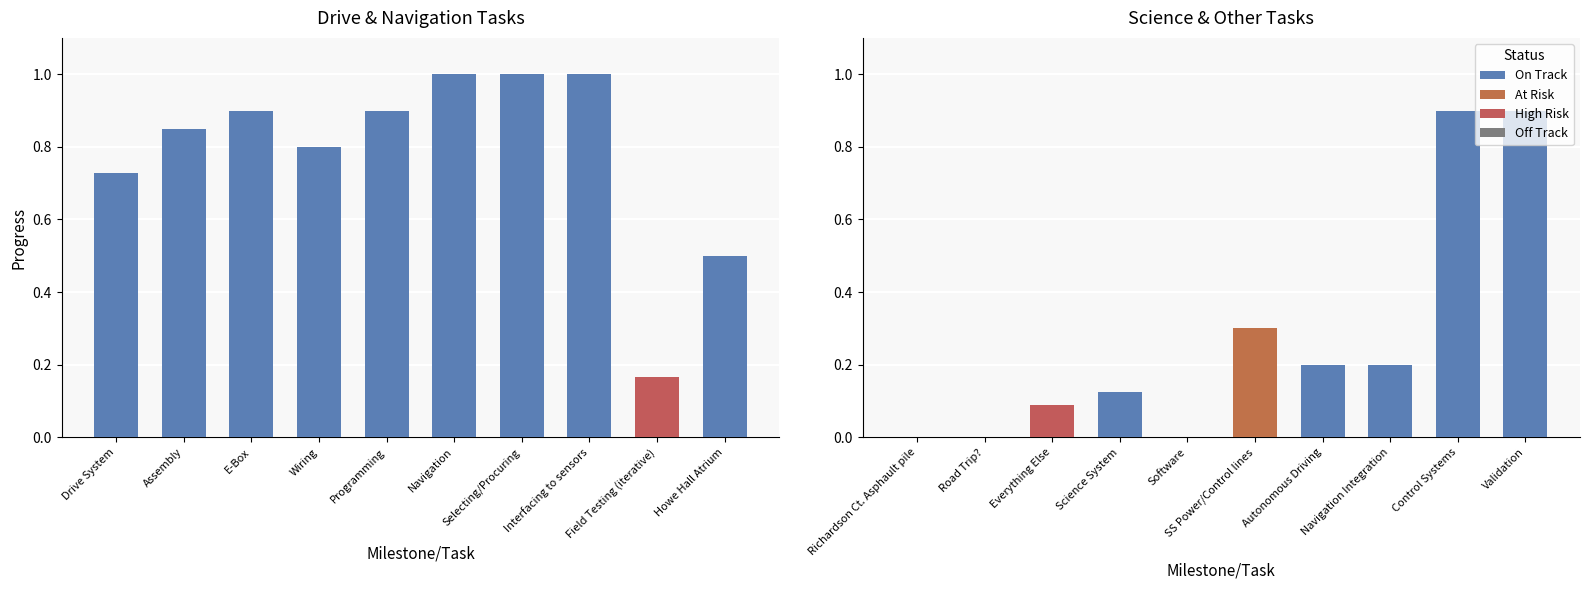

Does the chart contain stacked bars?

No